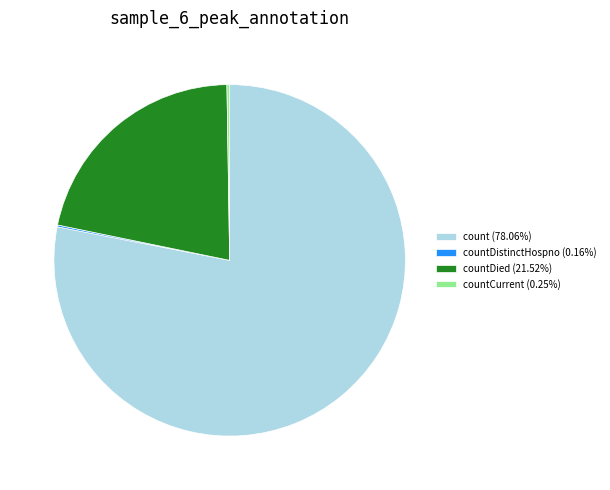

What is the ratio of the value at countDied (21.52%) to the value at count (78.06%)?

0.3